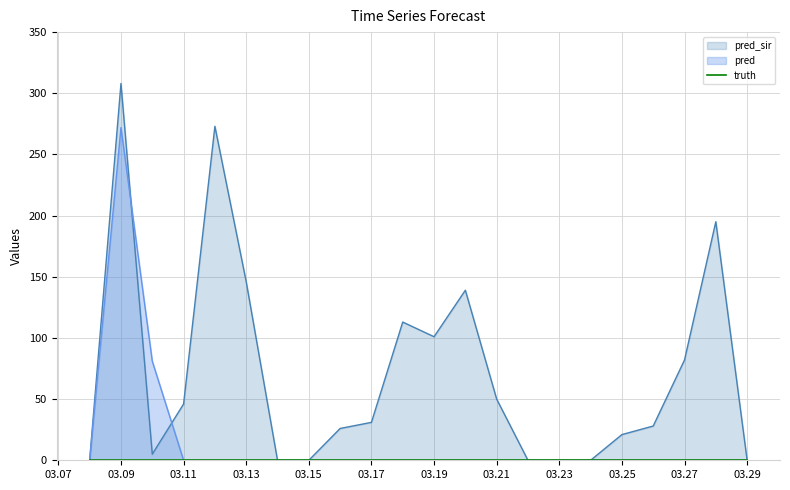

Does the chart have visible grid lines?

Yes